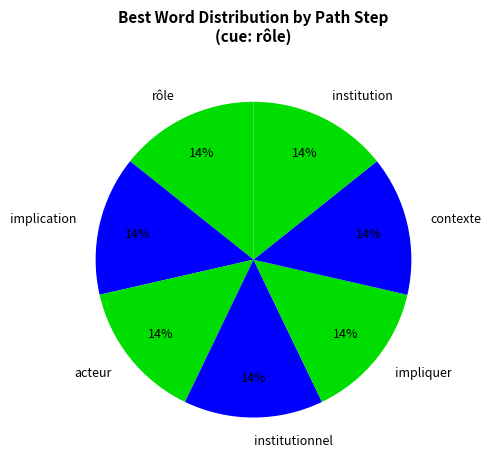

To the nearest percent, what is the difference between the largest and smallest slice percentages?

0%